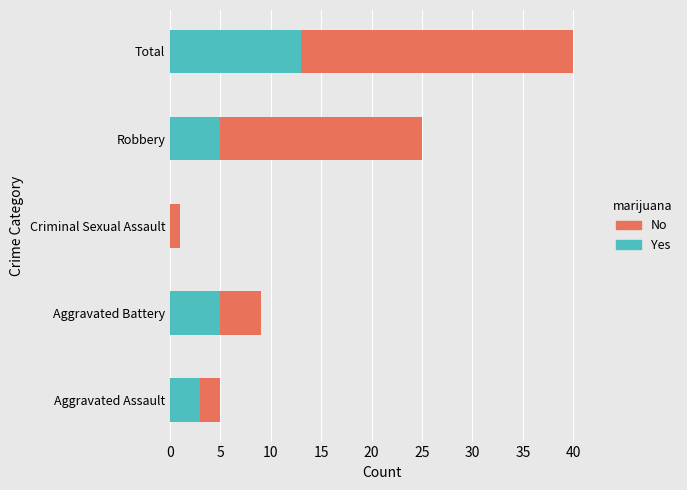

Is it true that Yes equals 13 at Total?

True